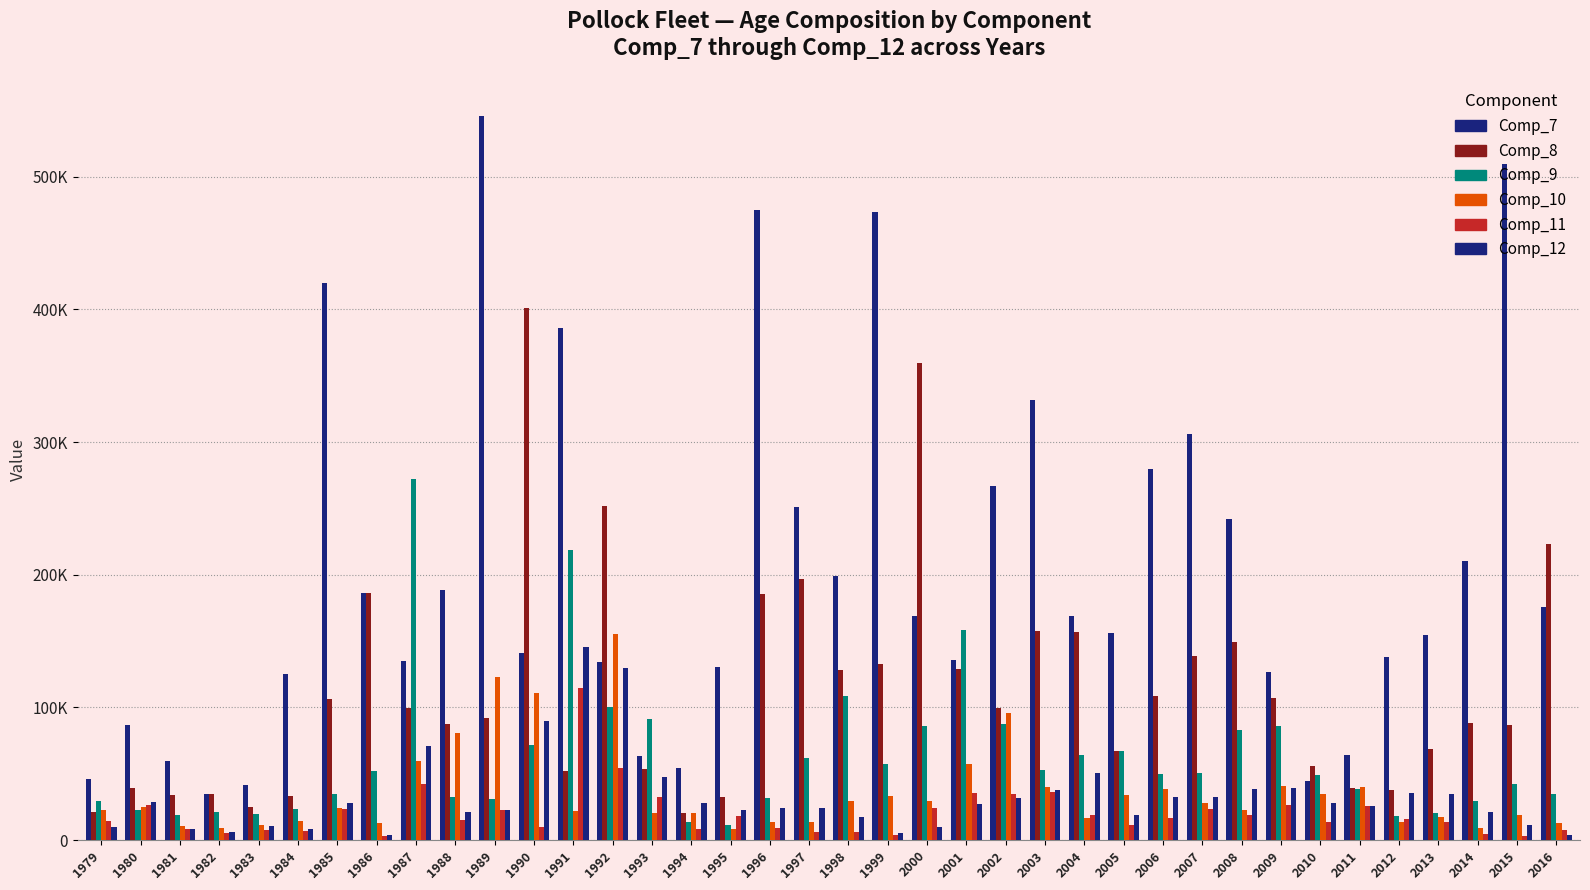

Does the chart contain any negative values?

No